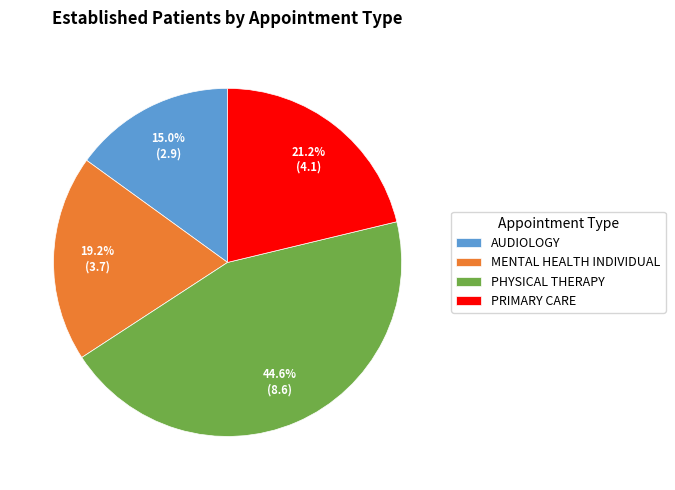

Is AUDIOLOGY the majority of the pie?

No